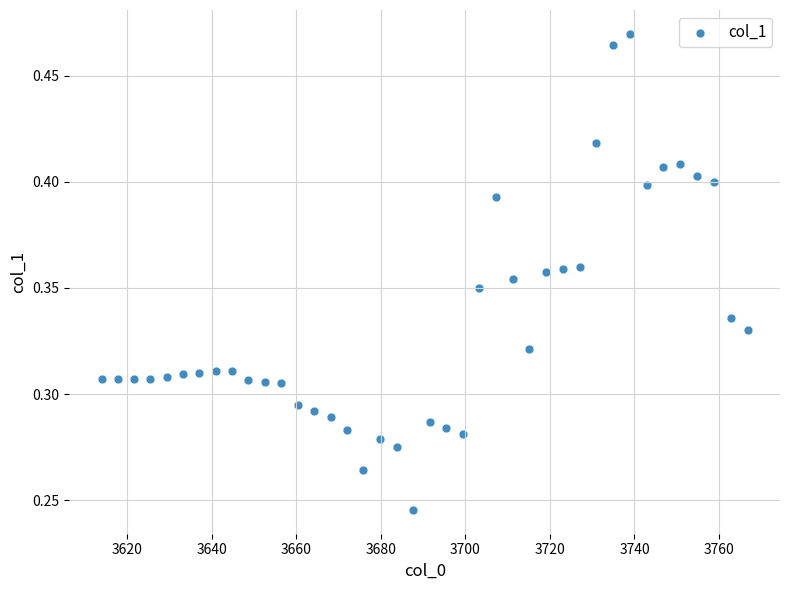

What is the range of X values (max minus min)?

152.8